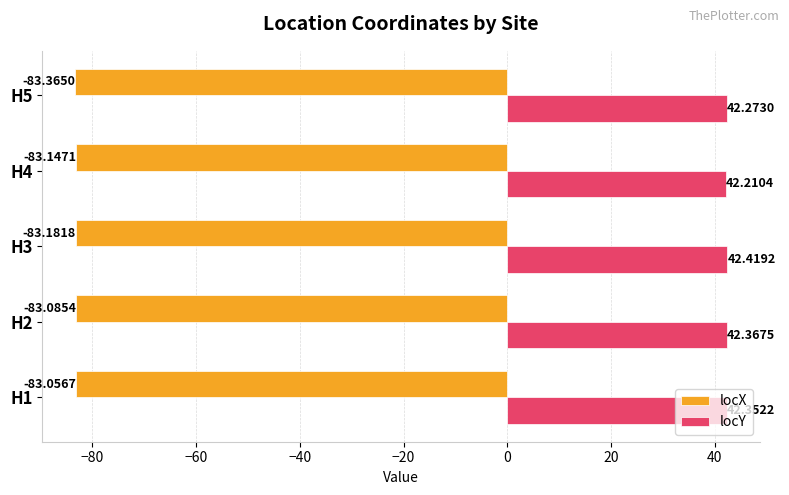

Rank the series by their maximum value, from highest to lowest.

locY, locX